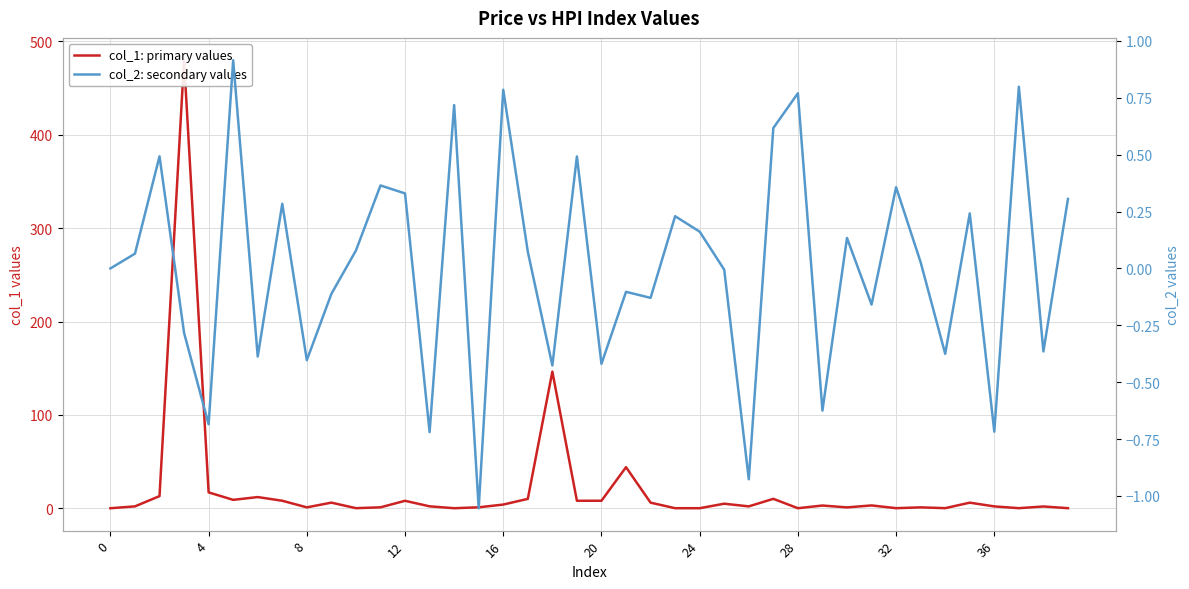

What are all the series names shown in the legend?

col_1: primary values, col_2: secondary values